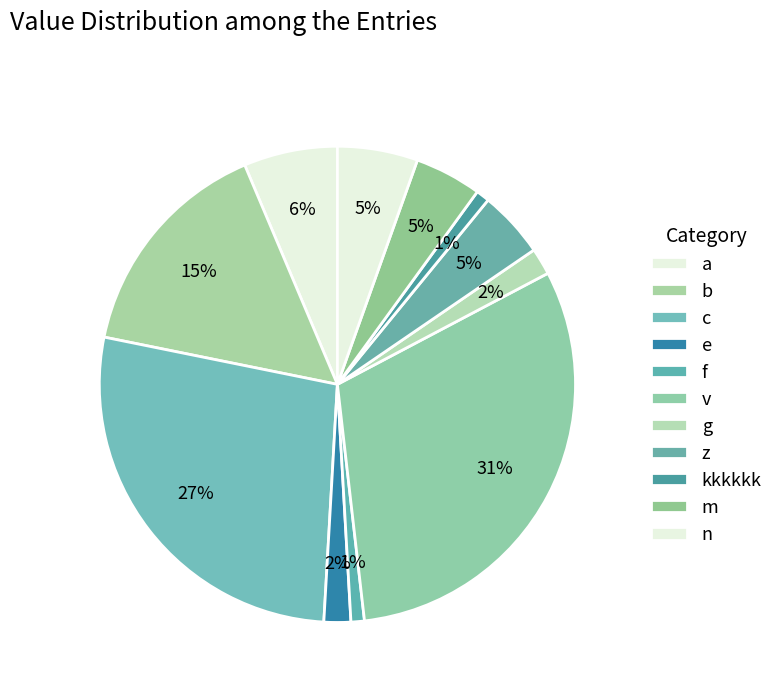

How many segments does this pie chart have?

11